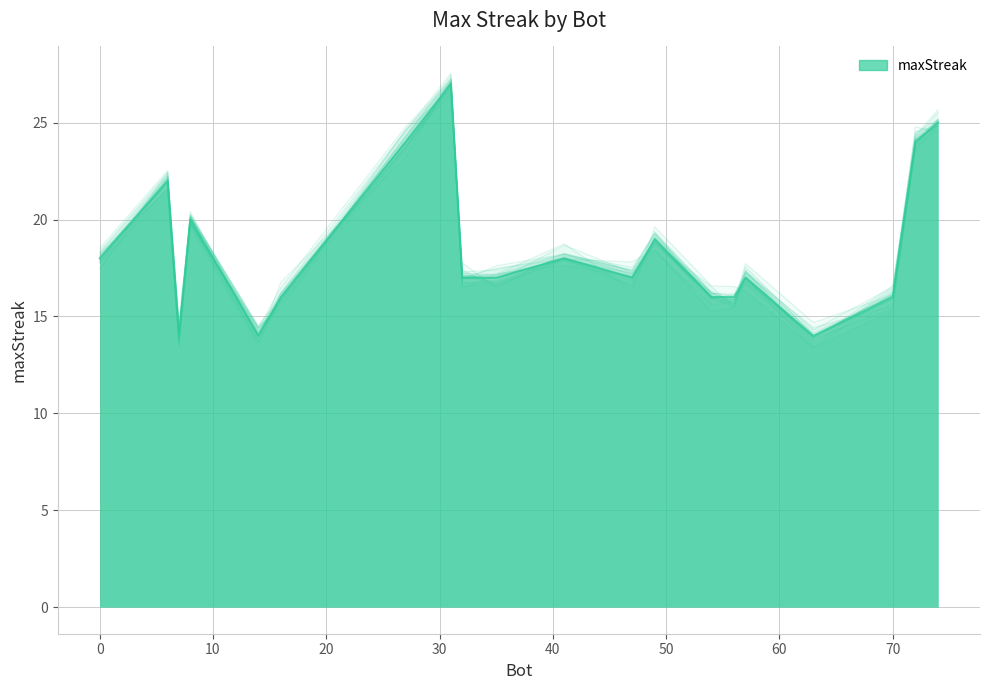

Reading left to right, extract all data points from this chart.

18	22	14	20	14	16	24	27	17	17	18	17	19	16	16	17	14	16	24	25